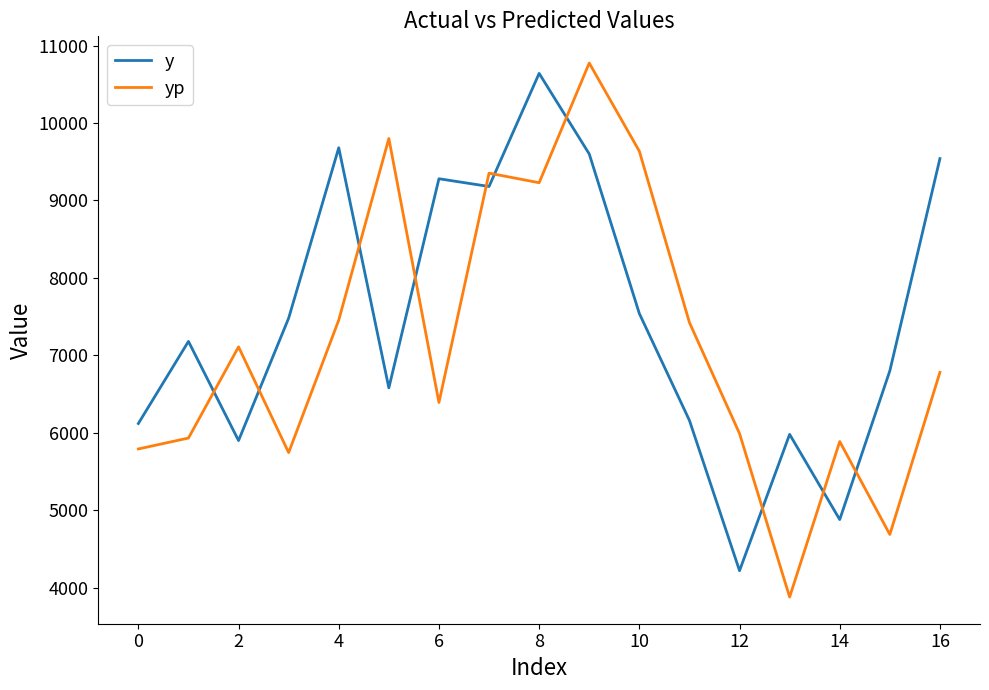

What is the smallest value displayed?

3879.9